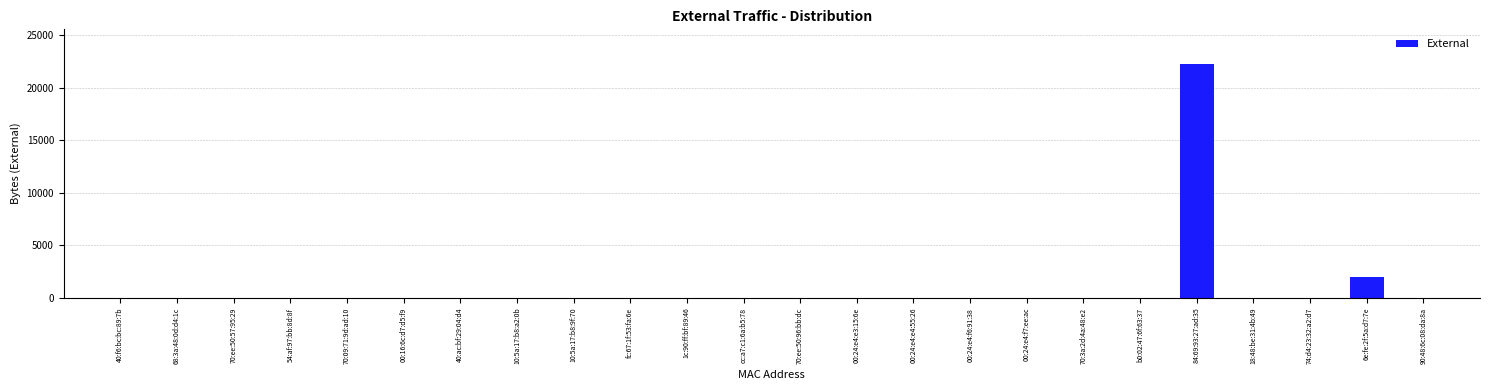

Reading left to right, what are all the values shown in this chart?

40:f6:bc:bc:89:7b=0	68:3a:48:0d:d4:1c=0	70:ee:50:57:95:29=0	54:af:97:bb:8d:8f=0	70:09:71:9d:ad:10=0	00:16:6c:d7:d5:f9=0	40:ac:bf:29:04:d4=0	10:5a:17:b8:a2:0b=0	10:5a:17:b8:9f:70=0	fc:67:1f:53:fa:6e=0	1c:90:ff:bf:89:46=0	cc:a7:c1:6a:b5:78=0	70:ee:50:96:bb:dc=0	00:24:e4:e3:15:6e=0	00:24:e4:e4:55:26=0	00:24:e4:f6:91:38=0	00:24:e4:f7:ee:ac=0	70:3a:2d:4a:48:e2=0	b0:02:47:6f:63:37=0	84:69:93:27:ad:35=22238	18:48:be:31:4b:49=0	74:d4:23:32:a2:d7=0	6e:fe:2f:5a:d7:7e=1966	90:48:6c:08:da:8a=0